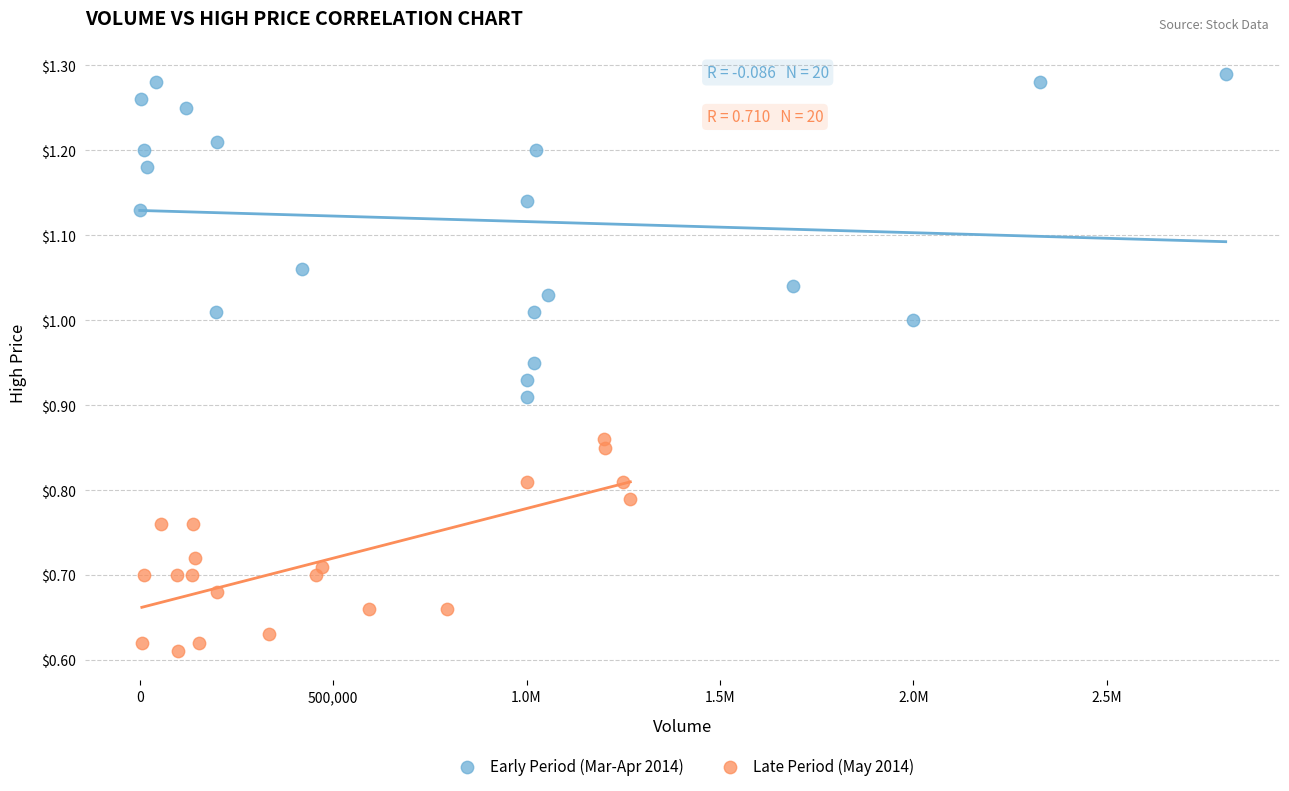

Which series reaches the minimum Y coordinate?

Late Period (May 2014)